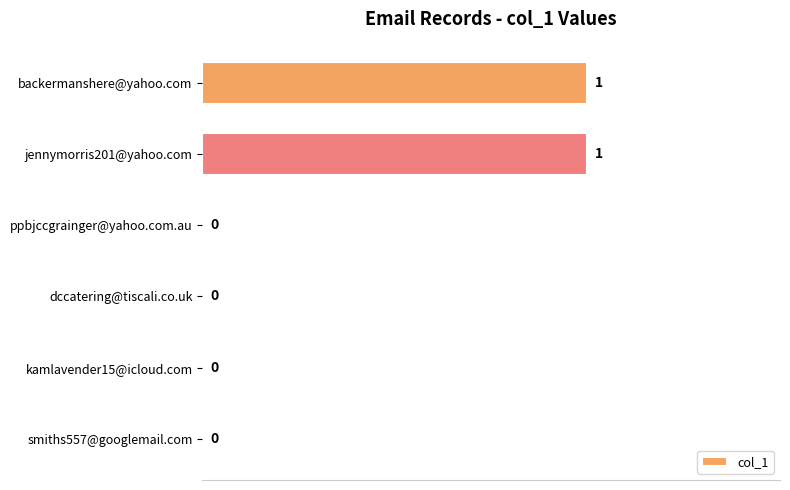

The value at ppbjccgrainger@yahoo.com.au is 0. True or false?

True